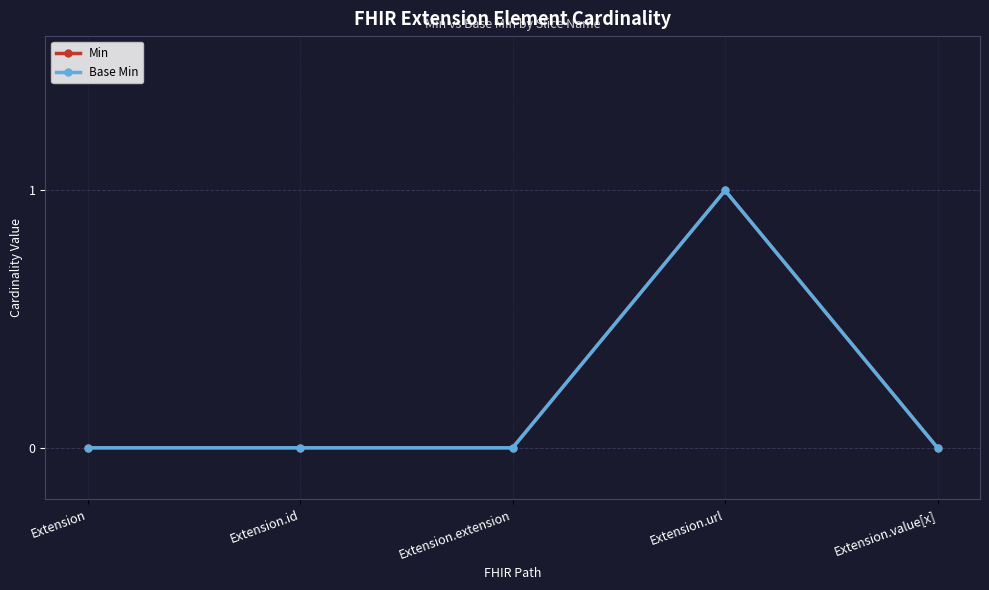

Is this an area chart (filled region under the line)?

No